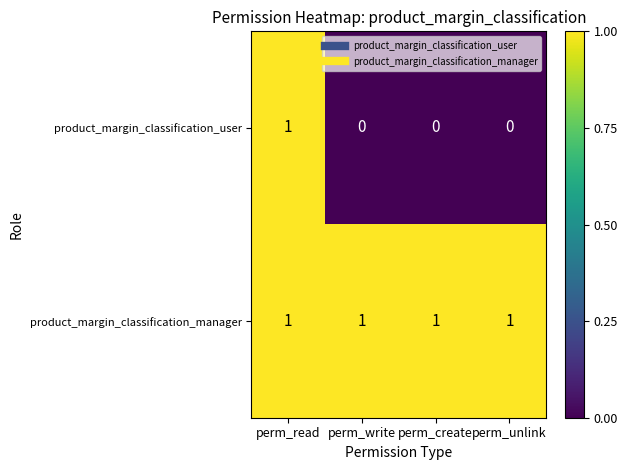

At how many categories does at least one series exceed 0?

4